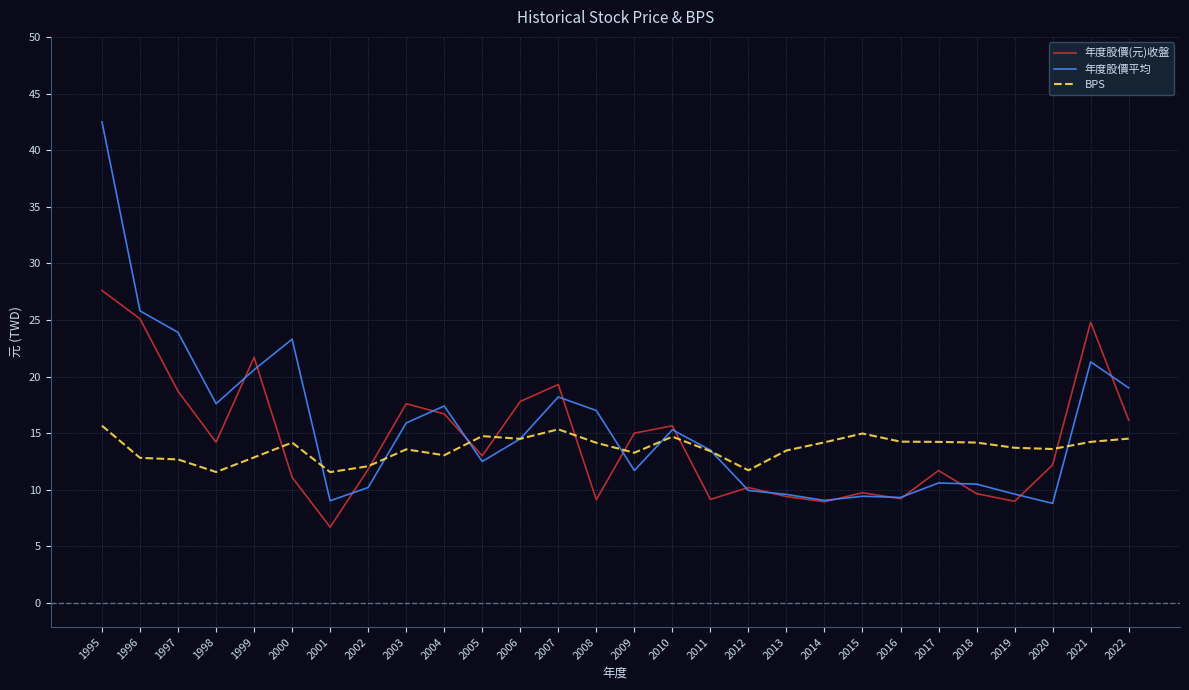

What is the spread (max minus min) of values at 2021?

10.6